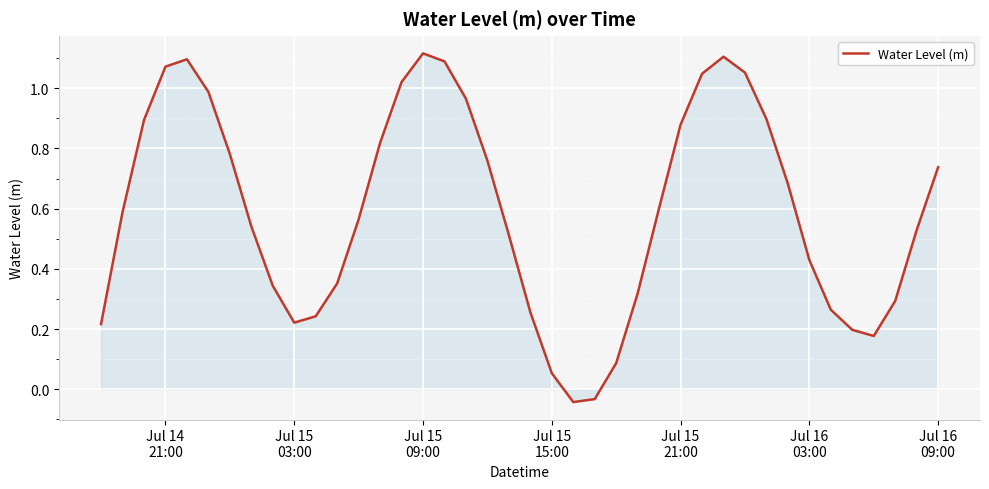

What is the difference between the maximum and minimum values?

1.2